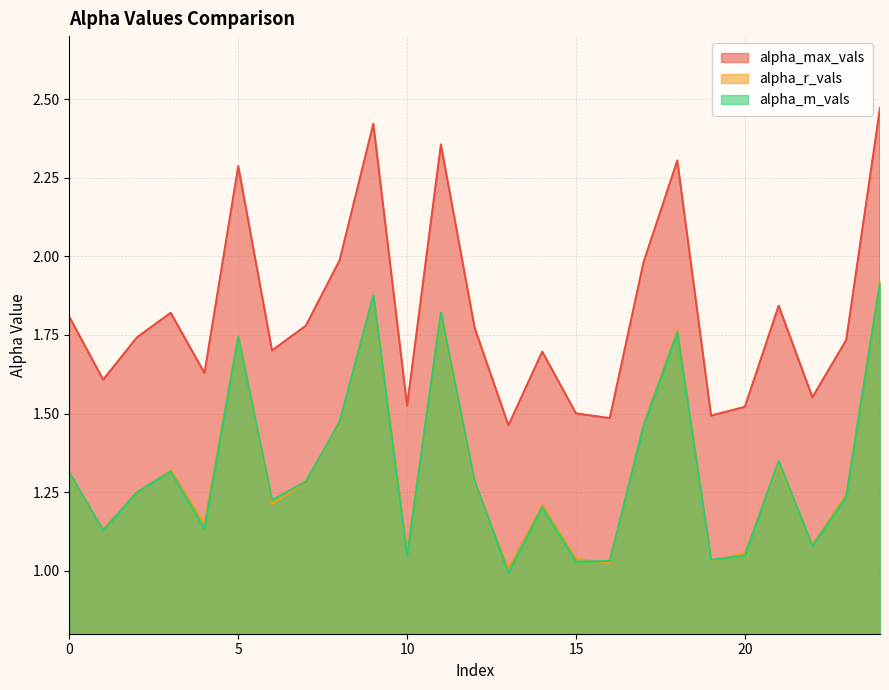

Reading left to right, list all the values displayed in this chart.

alpha_max_vals: 1.8	1.6	1.7	1.8	1.6	2.3	1.7	1.8	2.0	2.4	1.5	2.4	1.8	1.5	1.7	1.5	1.5	2.0	2.3	1.5	1.5	1.8	1.6	1.7	2.5
alpha_r_vals: 1.3	1.1	1.2	1.3	1.1	1.7	1.2	1.3	1.5	1.9	1.1	1.8	1.3	1.0	1.2	1.0	1.0	1.5	1.8	1.0	1.1	1.3	1.1	1.2	1.9
alpha_m_vals: 1.3	1.1	1.2	1.3	1.1	1.7	1.2	1.3	1.5	1.9	1.0	1.8	1.3	1.0	1.2	1.0	1.0	1.5	1.8	1.0	1.0	1.3	1.1	1.2	1.9